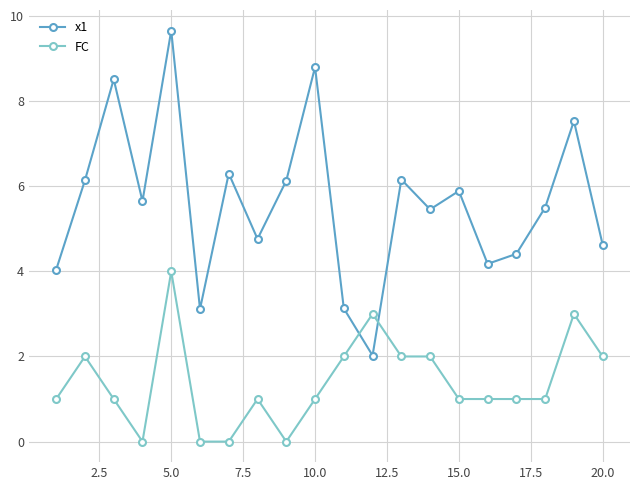

What is the value of the x1 point at the 10th from the left?

8.8